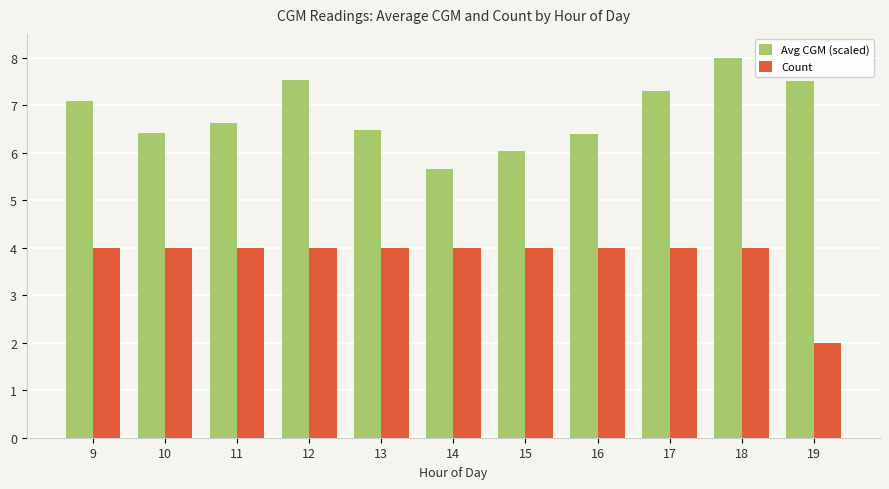

Is the value of Count at 11 greater than the value of Avg CGM (scaled) at 14?

No